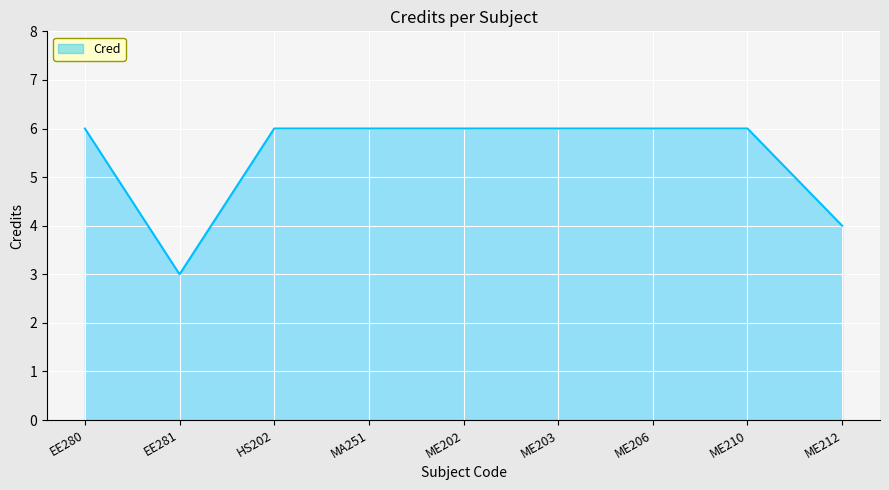

How many lines are shown in the chart?

1